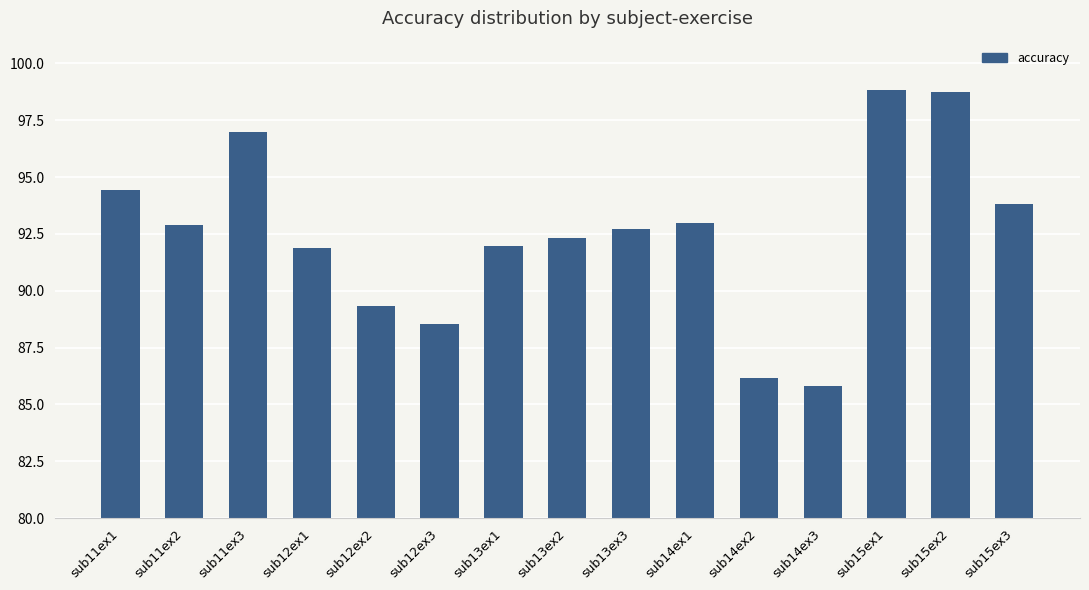

What is the difference between the maximum and minimum values?

13.0